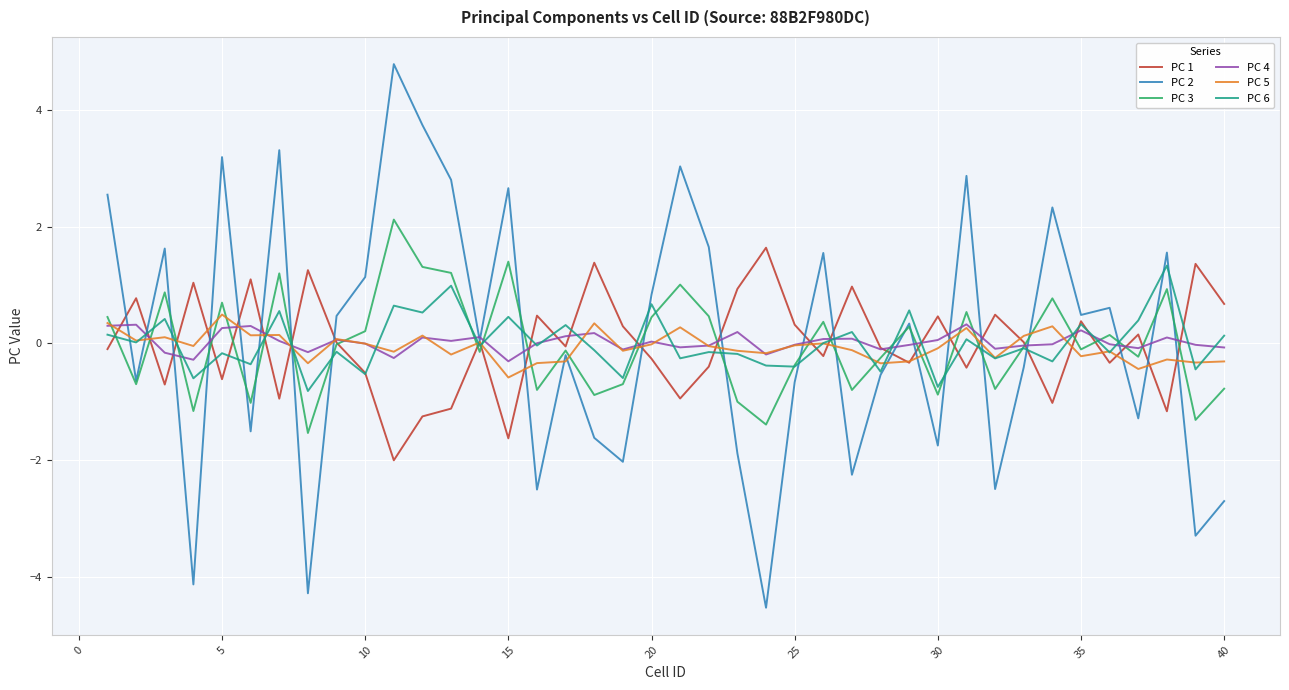

Does the chart display data point markers on the line(s)?

No